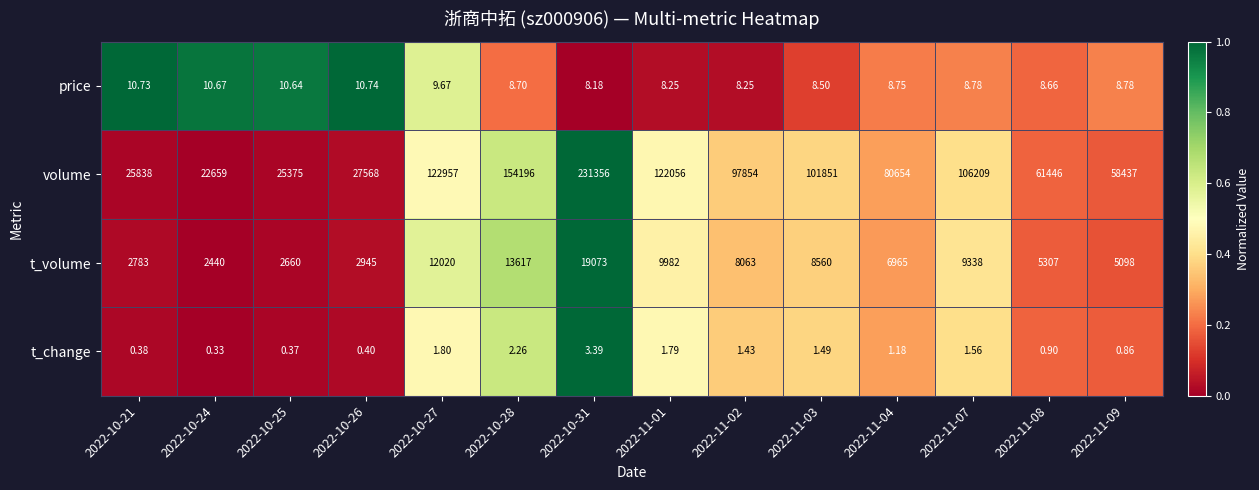

Between 2022-10-21 and 2022-11-03, which series saw the biggest shift?

volume